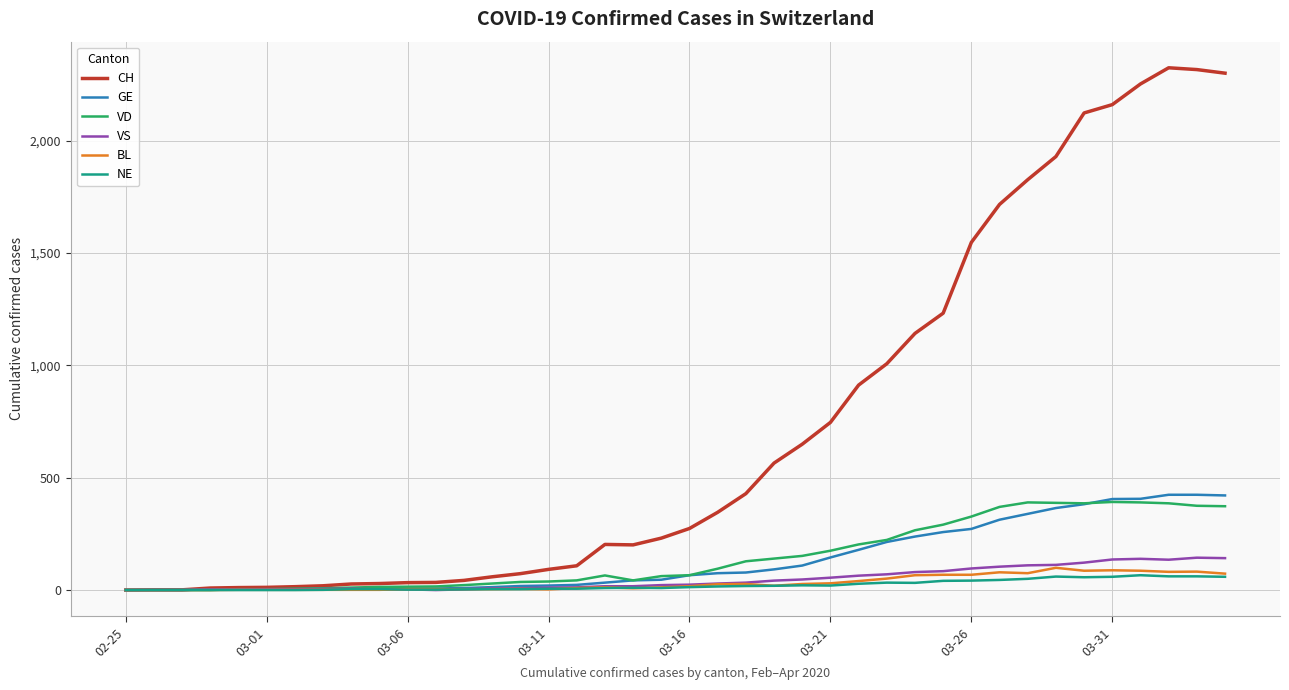

Which series has the largest total across all categories?

CH